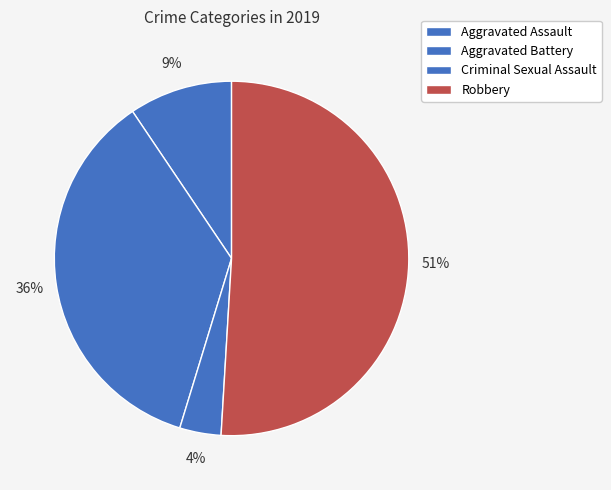

What is the smallest slice in the pie chart?

Criminal Sexual Assault